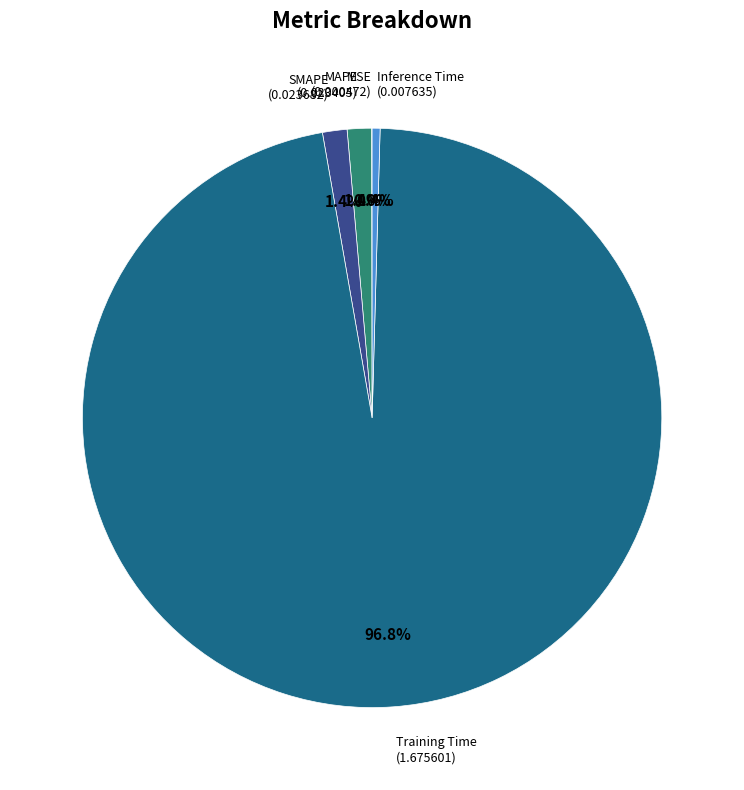

Does any single category account for the majority?

Yes